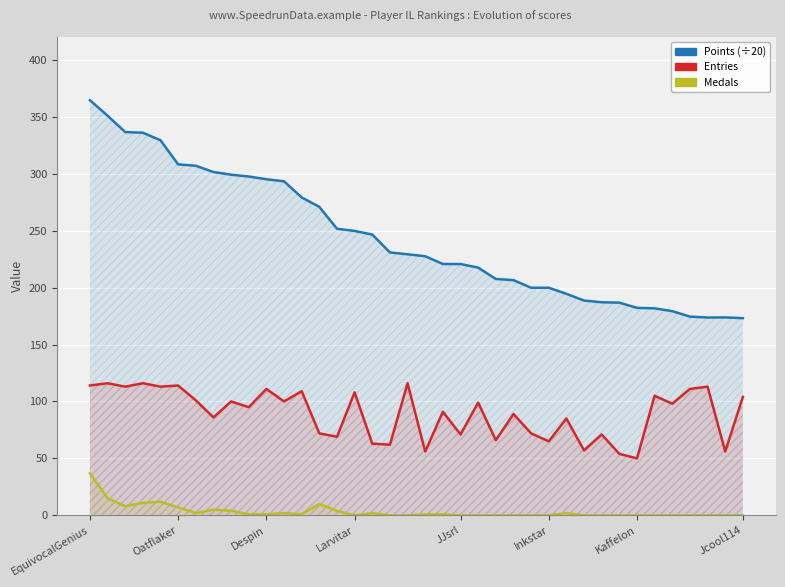

Which series has the largest total across all categories?

Points (÷20)